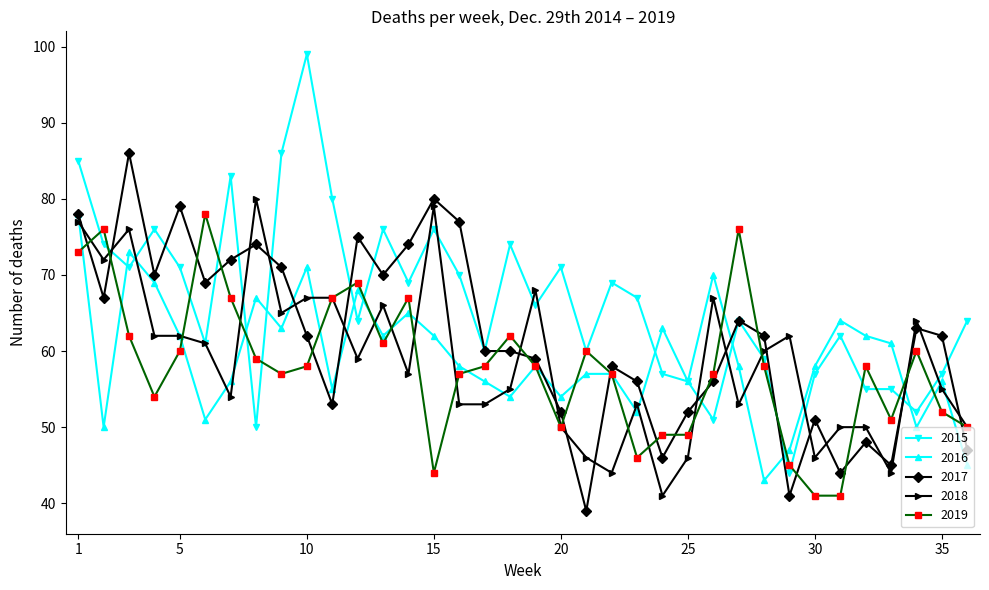

What is the value of the 2018 point at the 34th from the left?

64